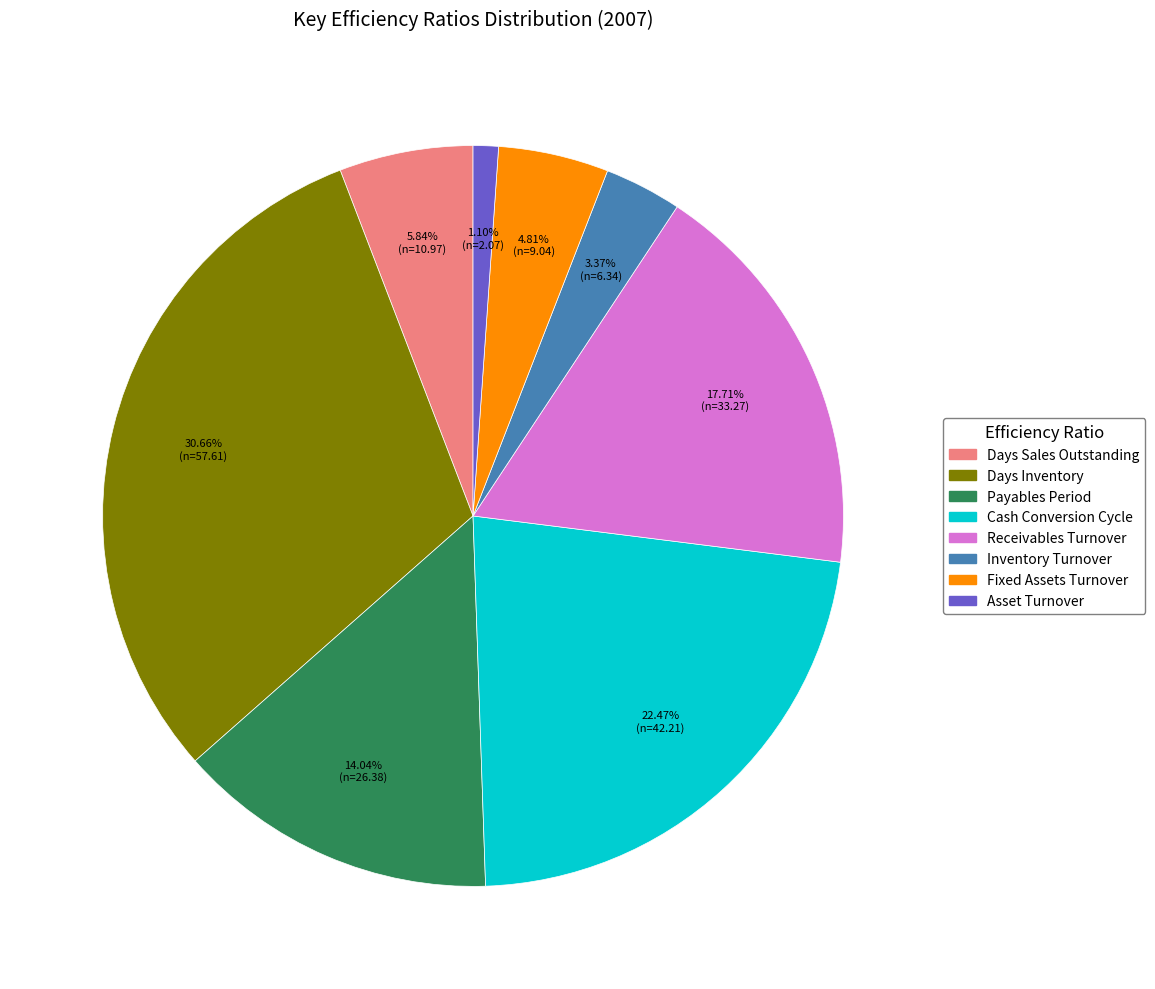

To the nearest percent, what is the difference between the largest and smallest slice percentages?

30%